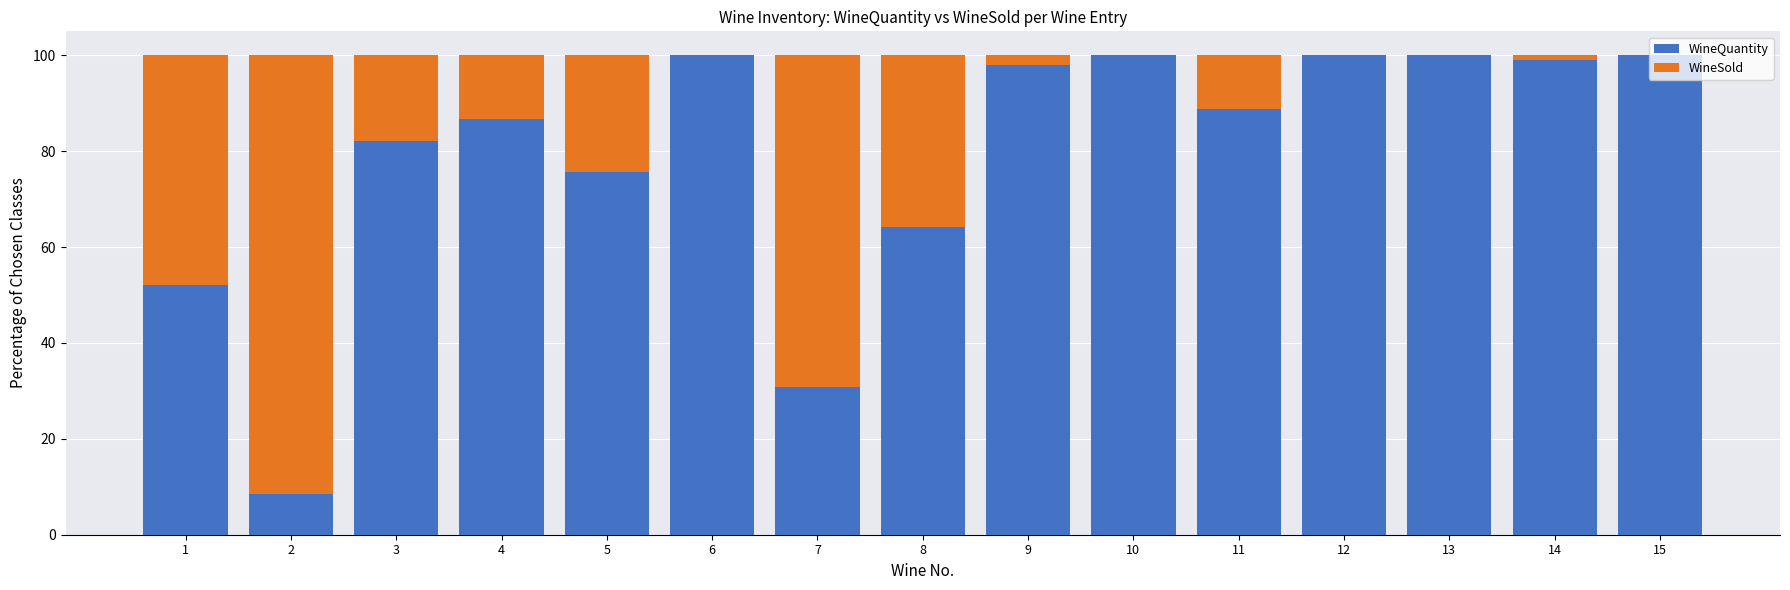

What is the sum of the WineQuantity values at 4 and 7?

117.4